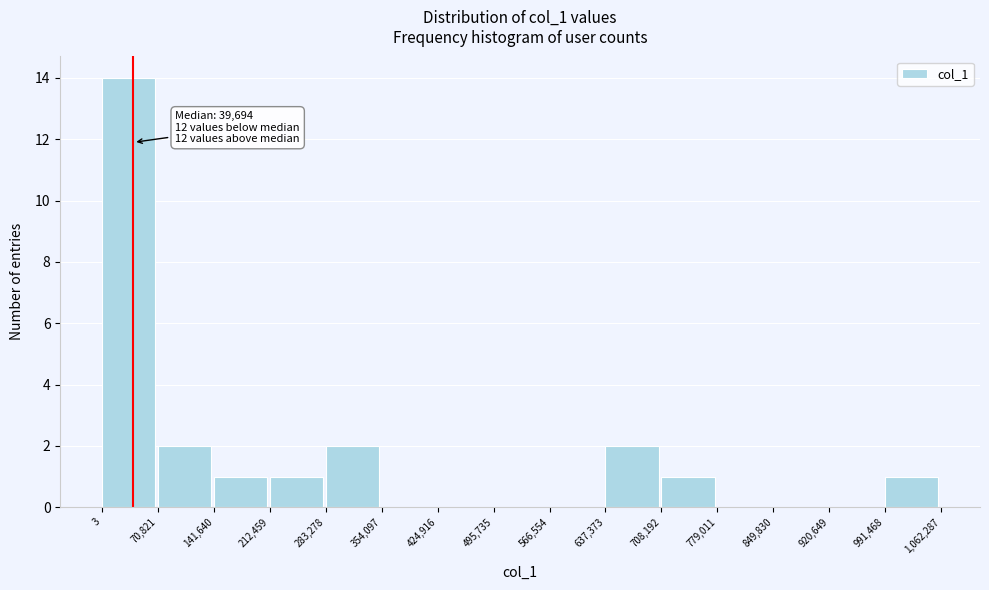

Over which range of the x-axis is the bar tallest?

3 to 70,821